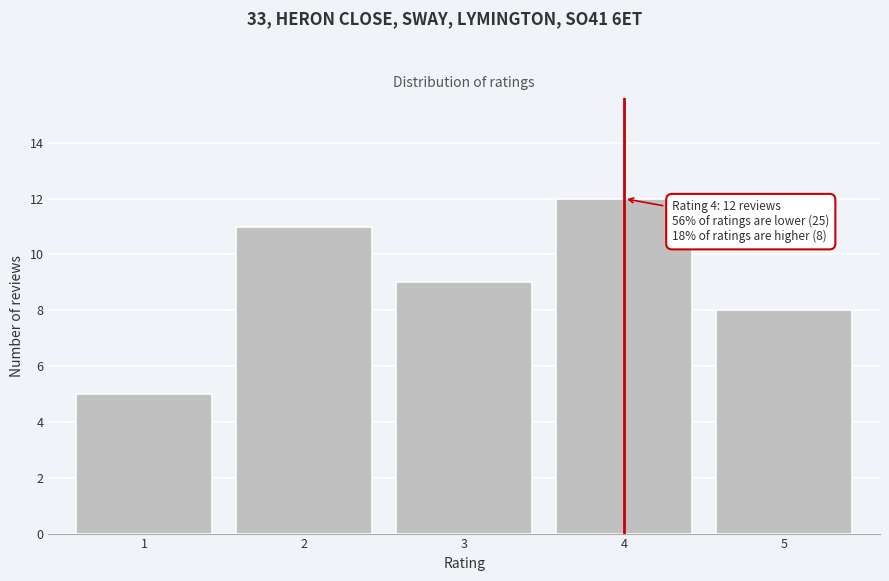

Reading right to left, extract all data points from this chart.

5=8	4=12	3=9	2=11	1=5